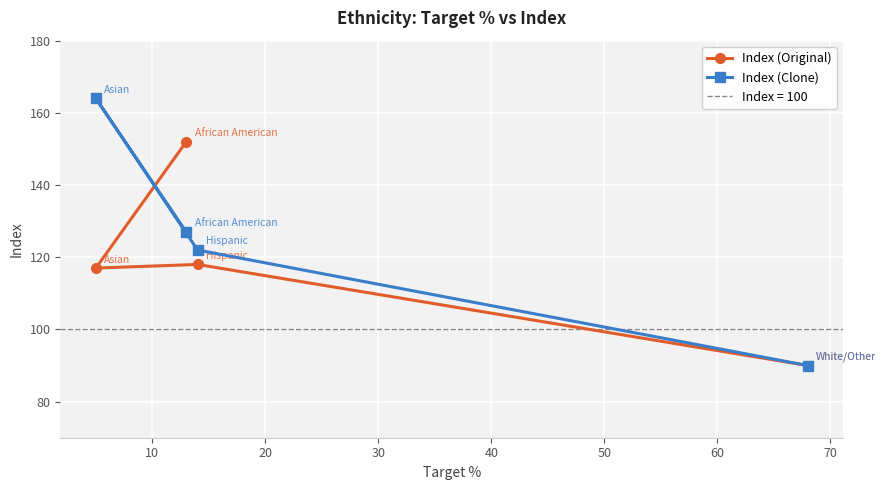

After their last crossing, which series has the higher values: Index (Clone) or Index (Original)?

Index (Clone)